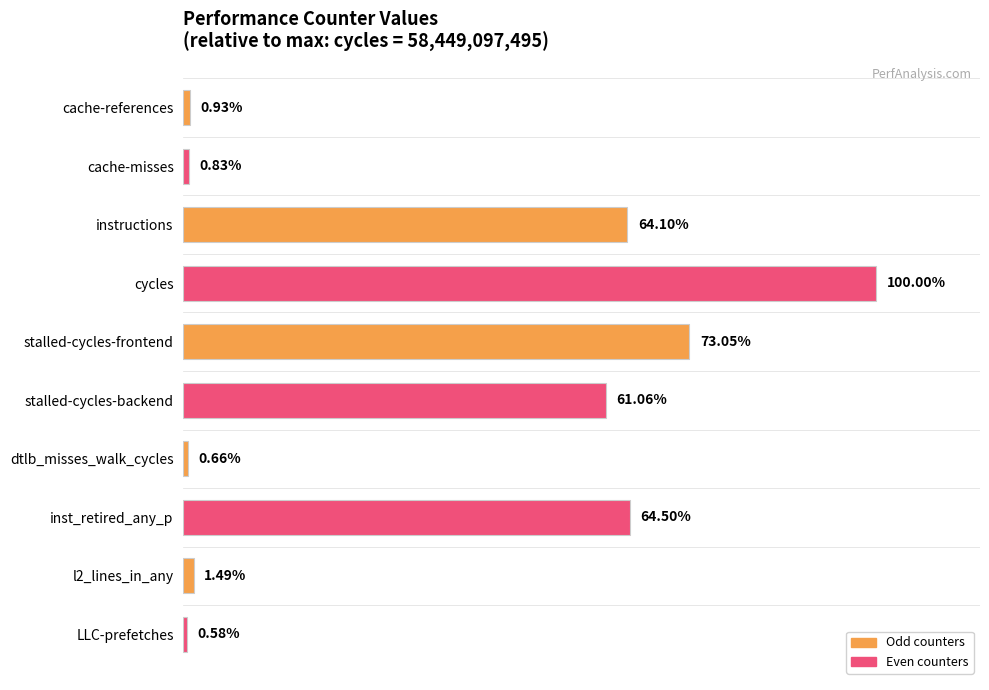

Rank the categories by value from lowest to highest.

LLC-prefetches, dtlb_misses_walk_cycles, cache-misses, cache-references, l2_lines_in_any, stalled-cycles-backend, instructions, inst_retired_any_p, stalled-cycles-frontend, cycles